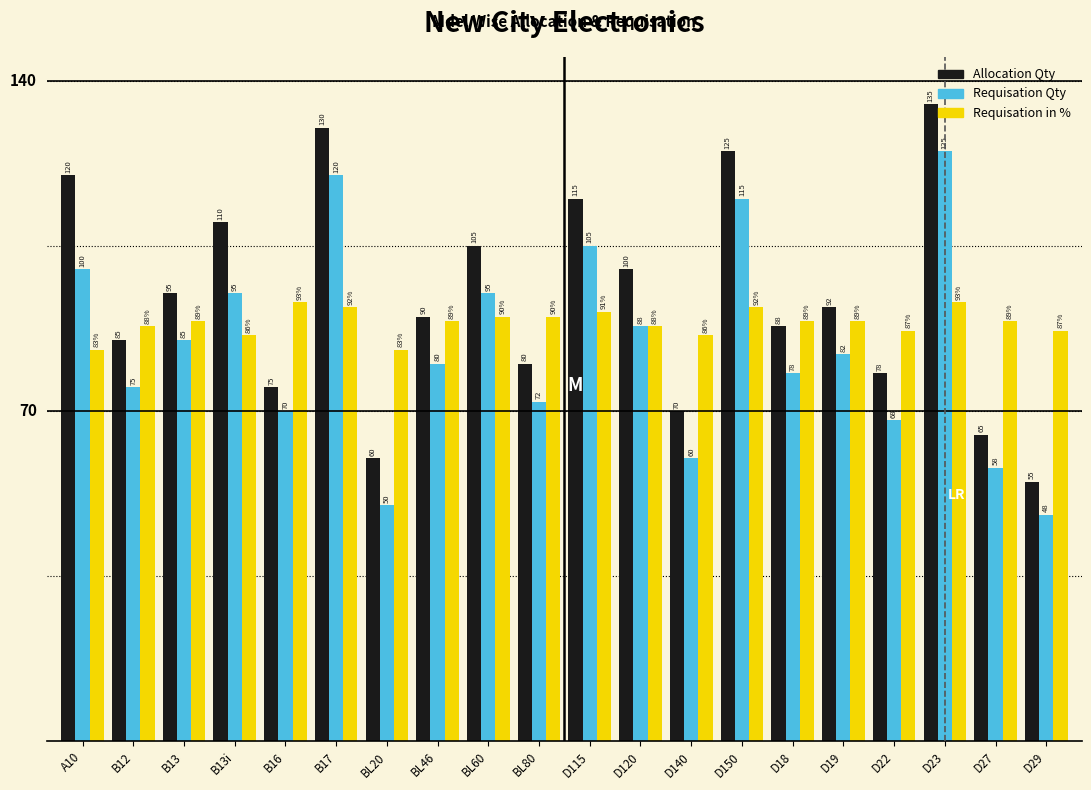

Which category has the lowest value across all series?

D29